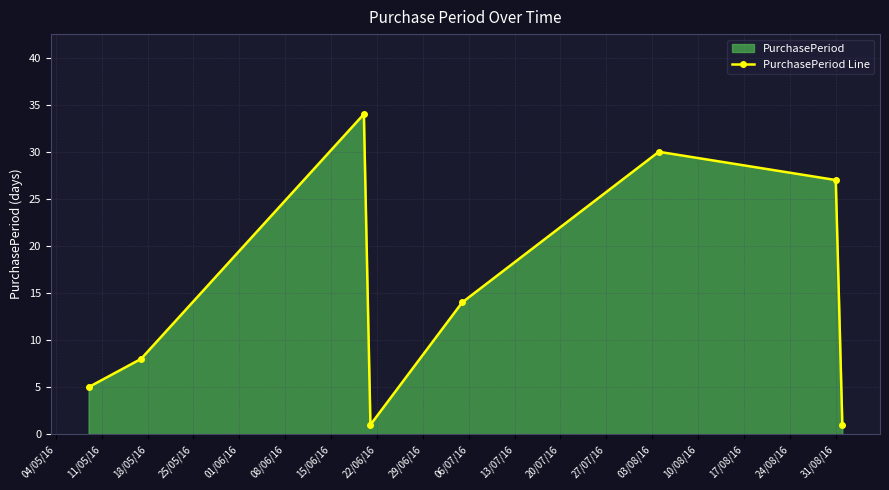

How many categories are shown in the chart?

8